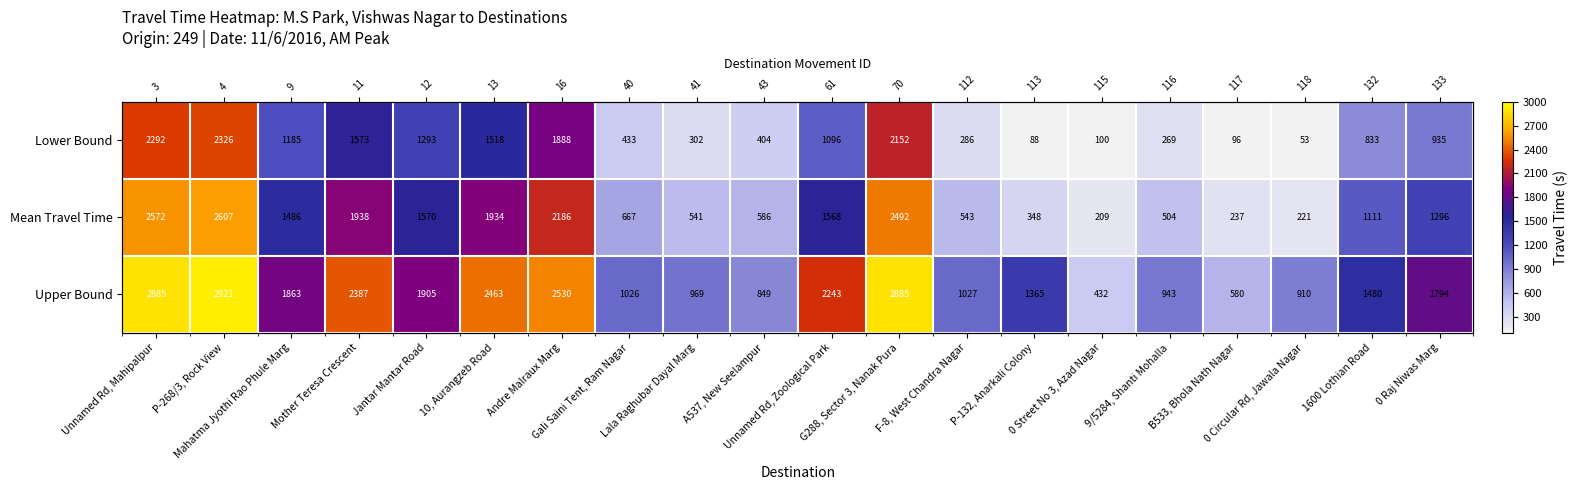

Rank the series by their average value, from lowest to highest.

Lower Bound, Mean Travel Time, Upper Bound